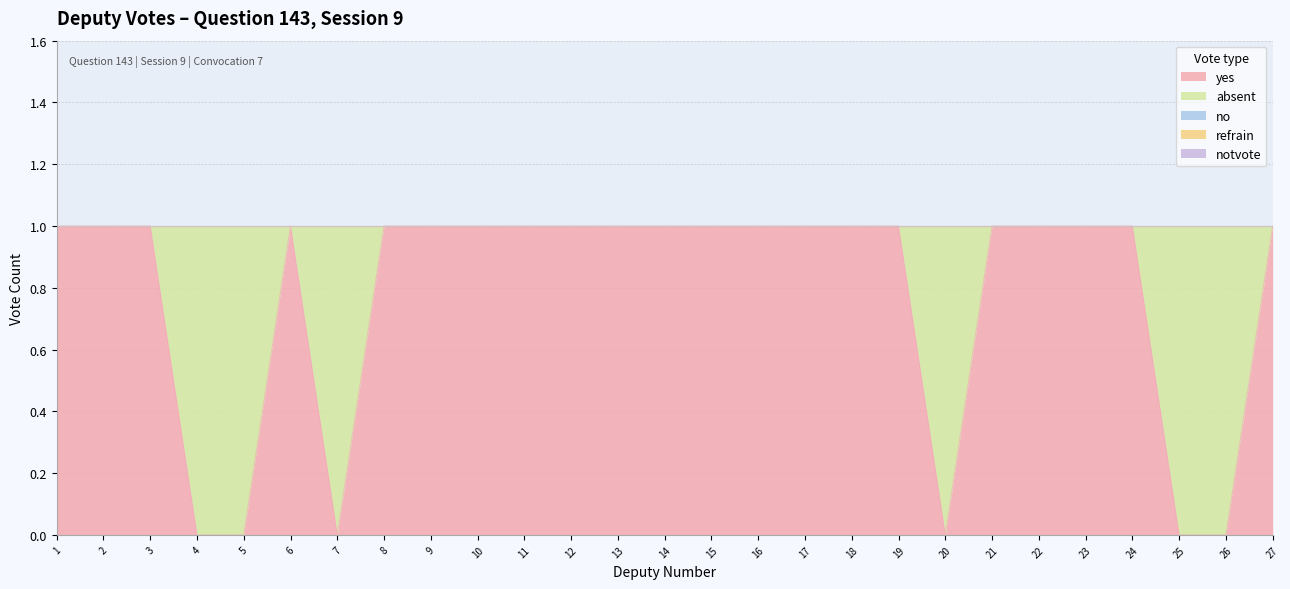

Rank the series at 19 from highest to lowest value.

yes, absent, no, refrain, notvote